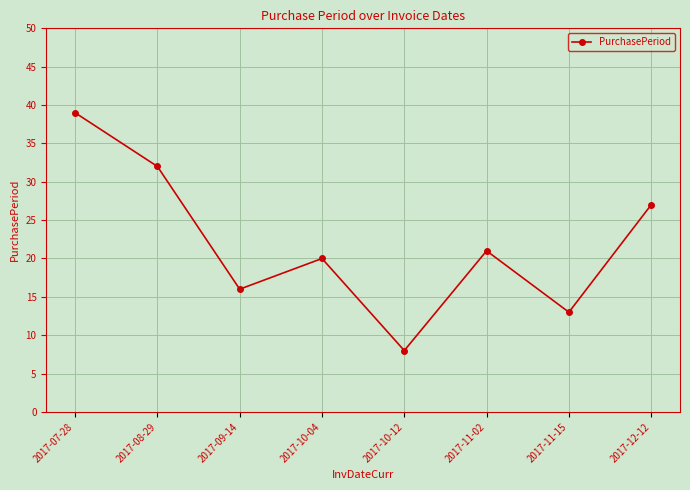

Which has a higher value, 2017-11-15 or 2017-10-12?

2017-11-15